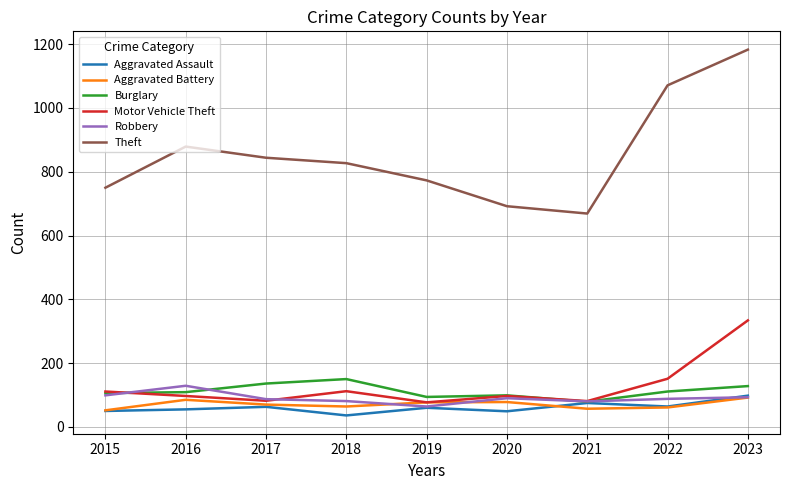

What is the highest value of the Aggravated Battery series?

92